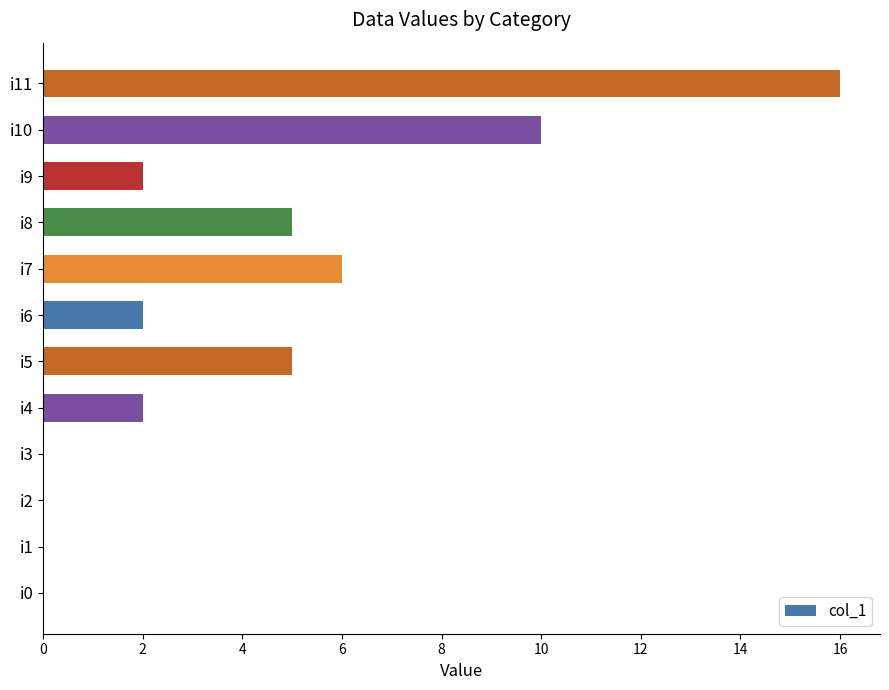

True or false: the data shows 5 at i5.

True